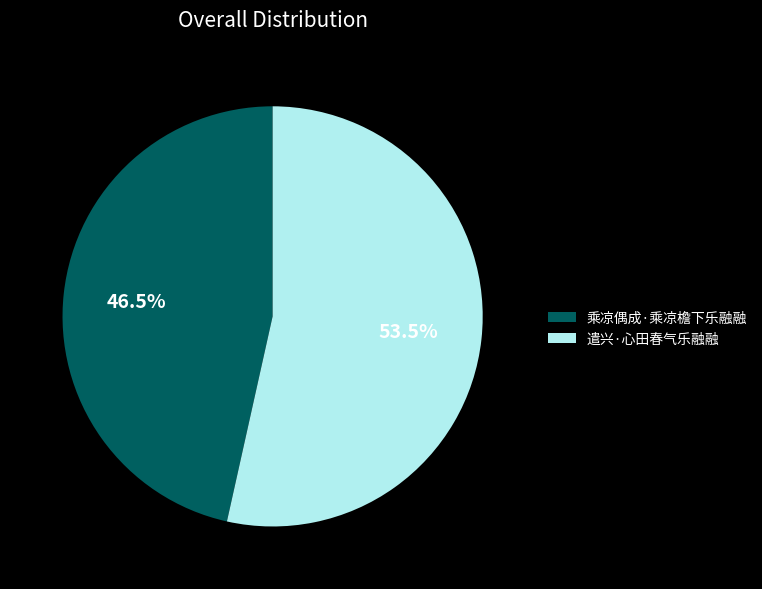

Rank the categories by value from lowest to highest.

乘凉偶成·乘凉檐下乐融融, 遣兴·心田春气乐融融